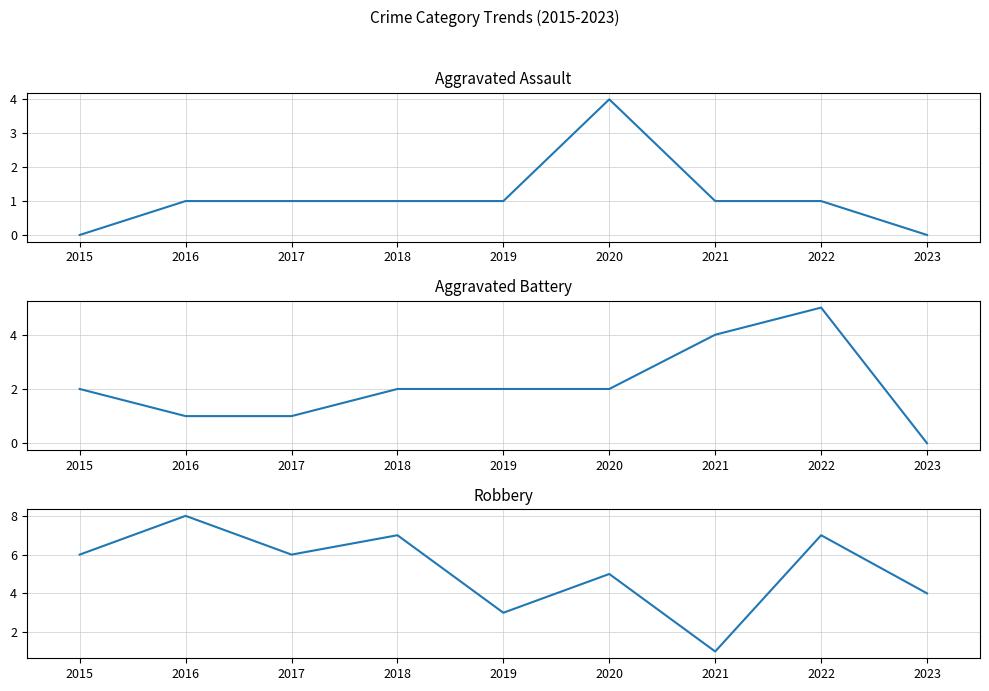

Is the value of Aggravated Assault at 2017 greater than the value of Aggravated Battery at 2017?

No